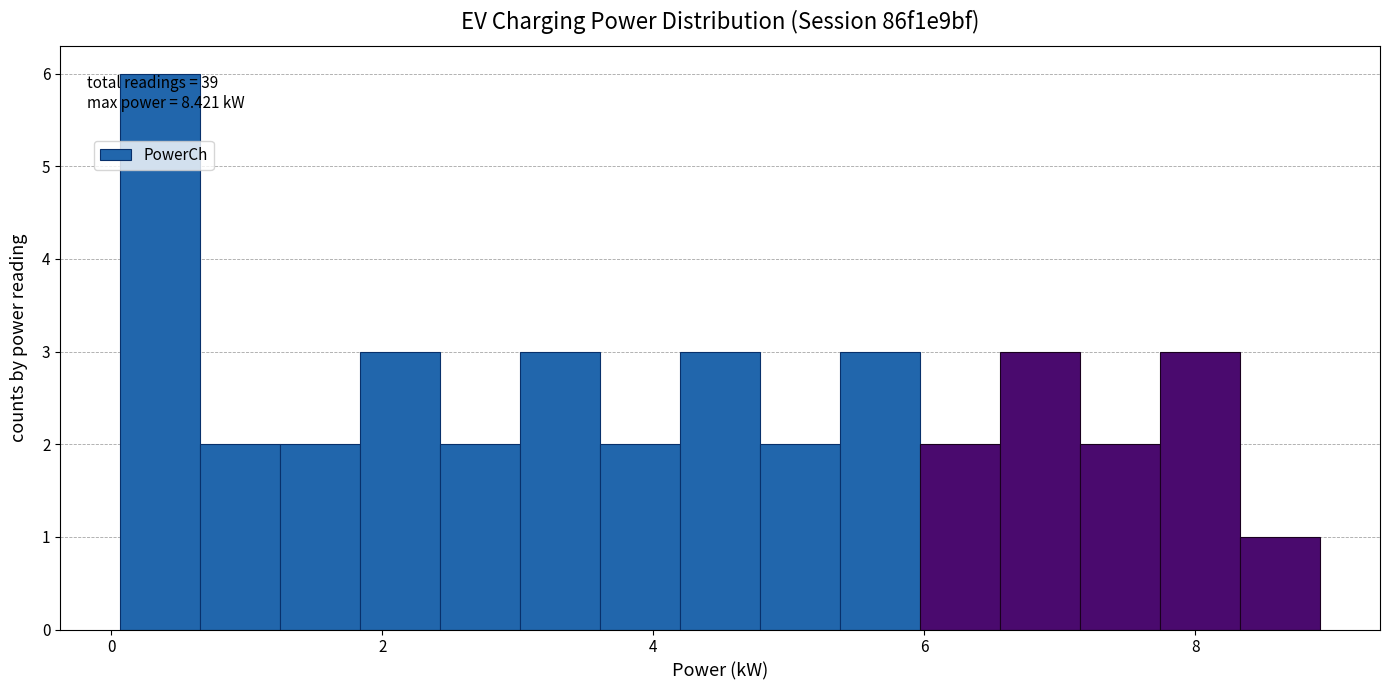

Read against the x-axis, roughly where is the centre of the tallest bar?

0.4